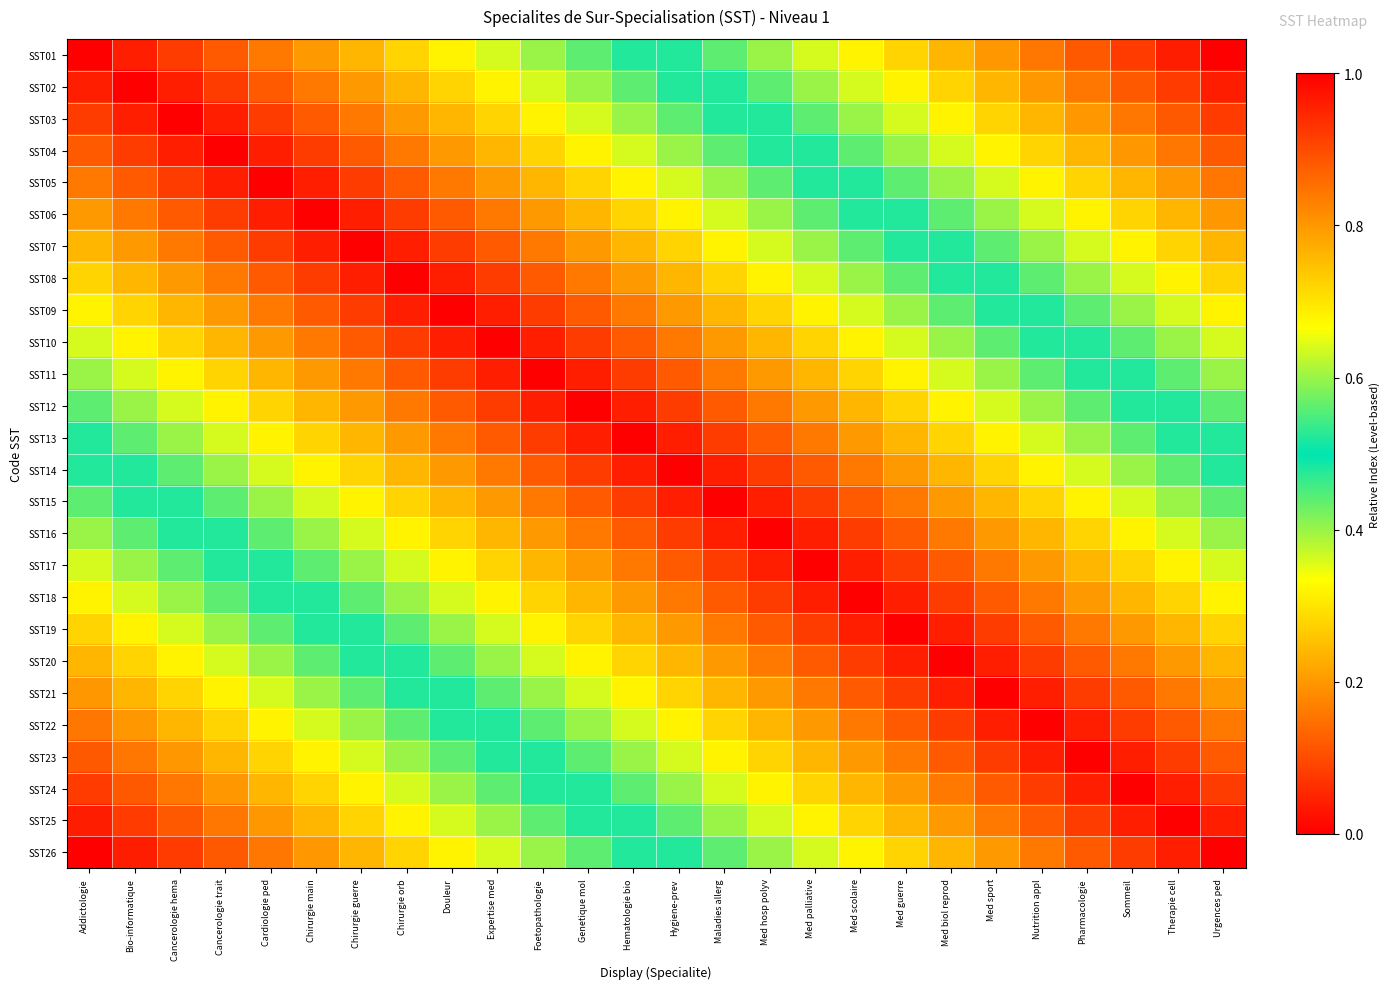

Reading left to right, what are all the values shown in this chart?

SST01: Addictologie=0.0	Bio-informatique=0.0	Cancerologie hema=0.1	Cancerologie trait=0.1	Cardiologie ped=0.2	Chirurgie main=0.2	Chirurgie guerre=0.2	Chirurgie orb=0.3	Douleur=0.3	Expertise med=0.4	Foetopathologie=0.4	Genetique mol=0.4	Hematologie bio=0.5	Hygiene-prev=0.5	Maladies allerg=0.6	Med hosp polyv=0.6	Med palliative=0.6	Med scolaire=0.7	Med guerre=0.7	Med biol reprod=0.8	Med sport=0.8	Nutrition appl=0.8	Pharmacologie=0.9	Sommeil=0.9	Therapie cell=1.0	Urgences ped=1.0
SST02: Addictologie=0.0	Bio-informatique=0.0	Cancerologie hema=0.0	Cancerologie trait=0.1	Cardiologie ped=0.1	Chirurgie main=0.2	Chirurgie guerre=0.2	Chirurgie orb=0.2	Douleur=0.3	Expertise med=0.3	Foetopathologie=0.4	Genetique mol=0.4	Hematologie bio=0.4	Hygiene-prev=0.5	Maladies allerg=0.5	Med hosp polyv=0.6	Med palliative=0.6	Med scolaire=0.6	Med guerre=0.7	Med biol reprod=0.7	Med sport=0.8	Nutrition appl=0.8	Pharmacologie=0.8	Sommeil=0.9	Therapie cell=0.9	Urgences ped=1.0
SST03: Addictologie=0.1	Bio-informatique=0.0	Cancerologie hema=0.0	Cancerologie trait=0.0	Cardiologie ped=0.1	Chirurgie main=0.1	Chirurgie guerre=0.2	Chirurgie orb=0.2	Douleur=0.2	Expertise med=0.3	Foetopathologie=0.3	Genetique mol=0.4	Hematologie bio=0.4	Hygiene-prev=0.4	Maladies allerg=0.5	Med hosp polyv=0.5	Med palliative=0.6	Med scolaire=0.6	Med guerre=0.6	Med biol reprod=0.7	Med sport=0.7	Nutrition appl=0.8	Pharmacologie=0.8	Sommeil=0.8	Therapie cell=0.9	Urgences ped=0.9
SST04: Addictologie=0.1	Bio-informatique=0.1	Cancerologie hema=0.0	Cancerologie trait=0.0	Cardiologie ped=0.0	Chirurgie main=0.1	Chirurgie guerre=0.1	Chirurgie orb=0.2	Douleur=0.2	Expertise med=0.2	Foetopathologie=0.3	Genetique mol=0.3	Hematologie bio=0.4	Hygiene-prev=0.4	Maladies allerg=0.4	Med hosp polyv=0.5	Med palliative=0.5	Med scolaire=0.6	Med guerre=0.6	Med biol reprod=0.6	Med sport=0.7	Nutrition appl=0.7	Pharmacologie=0.8	Sommeil=0.8	Therapie cell=0.8	Urgences ped=0.9
SST05: Addictologie=0.2	Bio-informatique=0.1	Cancerologie hema=0.1	Cancerologie trait=0.0	Cardiologie ped=0.0	Chirurgie main=0.0	Chirurgie guerre=0.1	Chirurgie orb=0.1	Douleur=0.2	Expertise med=0.2	Foetopathologie=0.2	Genetique mol=0.3	Hematologie bio=0.3	Hygiene-prev=0.4	Maladies allerg=0.4	Med hosp polyv=0.4	Med palliative=0.5	Med scolaire=0.5	Med guerre=0.6	Med biol reprod=0.6	Med sport=0.6	Nutrition appl=0.7	Pharmacologie=0.7	Sommeil=0.8	Therapie cell=0.8	Urgences ped=0.8
SST06: Addictologie=0.2	Bio-informatique=0.2	Cancerologie hema=0.1	Cancerologie trait=0.1	Cardiologie ped=0.0	Chirurgie main=0.0	Chirurgie guerre=0.0	Chirurgie orb=0.1	Douleur=0.1	Expertise med=0.2	Foetopathologie=0.2	Genetique mol=0.2	Hematologie bio=0.3	Hygiene-prev=0.3	Maladies allerg=0.4	Med hosp polyv=0.4	Med palliative=0.4	Med scolaire=0.5	Med guerre=0.5	Med biol reprod=0.6	Med sport=0.6	Nutrition appl=0.6	Pharmacologie=0.7	Sommeil=0.7	Therapie cell=0.8	Urgences ped=0.8
SST07: Addictologie=0.2	Bio-informatique=0.2	Cancerologie hema=0.2	Cancerologie trait=0.1	Cardiologie ped=0.1	Chirurgie main=0.0	Chirurgie guerre=0.0	Chirurgie orb=0.0	Douleur=0.1	Expertise med=0.1	Foetopathologie=0.2	Genetique mol=0.2	Hematologie bio=0.2	Hygiene-prev=0.3	Maladies allerg=0.3	Med hosp polyv=0.4	Med palliative=0.4	Med scolaire=0.4	Med guerre=0.5	Med biol reprod=0.5	Med sport=0.6	Nutrition appl=0.6	Pharmacologie=0.6	Sommeil=0.7	Therapie cell=0.7	Urgences ped=0.8
SST08: Addictologie=0.3	Bio-informatique=0.2	Cancerologie hema=0.2	Cancerologie trait=0.2	Cardiologie ped=0.1	Chirurgie main=0.1	Chirurgie guerre=0.0	Chirurgie orb=0.0	Douleur=0.0	Expertise med=0.1	Foetopathologie=0.1	Genetique mol=0.2	Hematologie bio=0.2	Hygiene-prev=0.2	Maladies allerg=0.3	Med hosp polyv=0.3	Med palliative=0.4	Med scolaire=0.4	Med guerre=0.4	Med biol reprod=0.5	Med sport=0.5	Nutrition appl=0.6	Pharmacologie=0.6	Sommeil=0.6	Therapie cell=0.7	Urgences ped=0.7
SST09: Addictologie=0.3	Bio-informatique=0.3	Cancerologie hema=0.2	Cancerologie trait=0.2	Cardiologie ped=0.2	Chirurgie main=0.1	Chirurgie guerre=0.1	Chirurgie orb=0.0	Douleur=0.0	Expertise med=0.0	Foetopathologie=0.1	Genetique mol=0.1	Hematologie bio=0.2	Hygiene-prev=0.2	Maladies allerg=0.2	Med hosp polyv=0.3	Med palliative=0.3	Med scolaire=0.4	Med guerre=0.4	Med biol reprod=0.4	Med sport=0.5	Nutrition appl=0.5	Pharmacologie=0.6	Sommeil=0.6	Therapie cell=0.6	Urgences ped=0.7
SST10: Addictologie=0.4	Bio-informatique=0.3	Cancerologie hema=0.3	Cancerologie trait=0.2	Cardiologie ped=0.2	Chirurgie main=0.2	Chirurgie guerre=0.1	Chirurgie orb=0.1	Douleur=0.0	Expertise med=0.0	Foetopathologie=0.0	Genetique mol=0.1	Hematologie bio=0.1	Hygiene-prev=0.2	Maladies allerg=0.2	Med hosp polyv=0.2	Med palliative=0.3	Med scolaire=0.3	Med guerre=0.4	Med biol reprod=0.4	Med sport=0.4	Nutrition appl=0.5	Pharmacologie=0.5	Sommeil=0.6	Therapie cell=0.6	Urgences ped=0.6
SST11: Addictologie=0.4	Bio-informatique=0.4	Cancerologie hema=0.3	Cancerologie trait=0.3	Cardiologie ped=0.2	Chirurgie main=0.2	Chirurgie guerre=0.2	Chirurgie orb=0.1	Douleur=0.1	Expertise med=0.0	Foetopathologie=0.0	Genetique mol=0.0	Hematologie bio=0.1	Hygiene-prev=0.1	Maladies allerg=0.2	Med hosp polyv=0.2	Med palliative=0.2	Med scolaire=0.3	Med guerre=0.3	Med biol reprod=0.4	Med sport=0.4	Nutrition appl=0.4	Pharmacologie=0.5	Sommeil=0.5	Therapie cell=0.6	Urgences ped=0.6
SST12: Addictologie=0.4	Bio-informatique=0.4	Cancerologie hema=0.4	Cancerologie trait=0.3	Cardiologie ped=0.3	Chirurgie main=0.2	Chirurgie guerre=0.2	Chirurgie orb=0.2	Douleur=0.1	Expertise med=0.1	Foetopathologie=0.0	Genetique mol=0.0	Hematologie bio=0.0	Hygiene-prev=0.1	Maladies allerg=0.1	Med hosp polyv=0.2	Med palliative=0.2	Med scolaire=0.2	Med guerre=0.3	Med biol reprod=0.3	Med sport=0.4	Nutrition appl=0.4	Pharmacologie=0.4	Sommeil=0.5	Therapie cell=0.5	Urgences ped=0.6
SST13: Addictologie=0.5	Bio-informatique=0.4	Cancerologie hema=0.4	Cancerologie trait=0.4	Cardiologie ped=0.3	Chirurgie main=0.3	Chirurgie guerre=0.2	Chirurgie orb=0.2	Douleur=0.2	Expertise med=0.1	Foetopathologie=0.1	Genetique mol=0.0	Hematologie bio=0.0	Hygiene-prev=0.0	Maladies allerg=0.1	Med hosp polyv=0.1	Med palliative=0.2	Med scolaire=0.2	Med guerre=0.2	Med biol reprod=0.3	Med sport=0.3	Nutrition appl=0.4	Pharmacologie=0.4	Sommeil=0.4	Therapie cell=0.5	Urgences ped=0.5
SST14: Addictologie=0.5	Bio-informatique=0.5	Cancerologie hema=0.4	Cancerologie trait=0.4	Cardiologie ped=0.4	Chirurgie main=0.3	Chirurgie guerre=0.3	Chirurgie orb=0.2	Douleur=0.2	Expertise med=0.2	Foetopathologie=0.1	Genetique mol=0.1	Hematologie bio=0.0	Hygiene-prev=0.0	Maladies allerg=0.0	Med hosp polyv=0.1	Med palliative=0.1	Med scolaire=0.2	Med guerre=0.2	Med biol reprod=0.2	Med sport=0.3	Nutrition appl=0.3	Pharmacologie=0.4	Sommeil=0.4	Therapie cell=0.4	Urgences ped=0.5
SST15: Addictologie=0.6	Bio-informatique=0.5	Cancerologie hema=0.5	Cancerologie trait=0.4	Cardiologie ped=0.4	Chirurgie main=0.4	Chirurgie guerre=0.3	Chirurgie orb=0.3	Douleur=0.2	Expertise med=0.2	Foetopathologie=0.2	Genetique mol=0.1	Hematologie bio=0.1	Hygiene-prev=0.0	Maladies allerg=0.0	Med hosp polyv=0.0	Med palliative=0.1	Med scolaire=0.1	Med guerre=0.2	Med biol reprod=0.2	Med sport=0.2	Nutrition appl=0.3	Pharmacologie=0.3	Sommeil=0.4	Therapie cell=0.4	Urgences ped=0.4
SST16: Addictologie=0.6	Bio-informatique=0.6	Cancerologie hema=0.5	Cancerologie trait=0.5	Cardiologie ped=0.4	Chirurgie main=0.4	Chirurgie guerre=0.4	Chirurgie orb=0.3	Douleur=0.3	Expertise med=0.2	Foetopathologie=0.2	Genetique mol=0.2	Hematologie bio=0.1	Hygiene-prev=0.1	Maladies allerg=0.0	Med hosp polyv=0.0	Med palliative=0.0	Med scolaire=0.1	Med guerre=0.1	Med biol reprod=0.2	Med sport=0.2	Nutrition appl=0.2	Pharmacologie=0.3	Sommeil=0.3	Therapie cell=0.4	Urgences ped=0.4
SST17: Addictologie=0.6	Bio-informatique=0.6	Cancerologie hema=0.6	Cancerologie trait=0.5	Cardiologie ped=0.5	Chirurgie main=0.4	Chirurgie guerre=0.4	Chirurgie orb=0.4	Douleur=0.3	Expertise med=0.3	Foetopathologie=0.2	Genetique mol=0.2	Hematologie bio=0.2	Hygiene-prev=0.1	Maladies allerg=0.1	Med hosp polyv=0.0	Med palliative=0.0	Med scolaire=0.0	Med guerre=0.1	Med biol reprod=0.1	Med sport=0.2	Nutrition appl=0.2	Pharmacologie=0.2	Sommeil=0.3	Therapie cell=0.3	Urgences ped=0.4
SST18: Addictologie=0.7	Bio-informatique=0.6	Cancerologie hema=0.6	Cancerologie trait=0.6	Cardiologie ped=0.5	Chirurgie main=0.5	Chirurgie guerre=0.4	Chirurgie orb=0.4	Douleur=0.4	Expertise med=0.3	Foetopathologie=0.3	Genetique mol=0.2	Hematologie bio=0.2	Hygiene-prev=0.2	Maladies allerg=0.1	Med hosp polyv=0.1	Med palliative=0.0	Med scolaire=0.0	Med guerre=0.0	Med biol reprod=0.1	Med sport=0.1	Nutrition appl=0.2	Pharmacologie=0.2	Sommeil=0.2	Therapie cell=0.3	Urgences ped=0.3
SST19: Addictologie=0.7	Bio-informatique=0.7	Cancerologie hema=0.6	Cancerologie trait=0.6	Cardiologie ped=0.6	Chirurgie main=0.5	Chirurgie guerre=0.5	Chirurgie orb=0.4	Douleur=0.4	Expertise med=0.4	Foetopathologie=0.3	Genetique mol=0.3	Hematologie bio=0.2	Hygiene-prev=0.2	Maladies allerg=0.2	Med hosp polyv=0.1	Med palliative=0.1	Med scolaire=0.0	Med guerre=0.0	Med biol reprod=0.0	Med sport=0.1	Nutrition appl=0.1	Pharmacologie=0.2	Sommeil=0.2	Therapie cell=0.2	Urgences ped=0.3
SST20: Addictologie=0.8	Bio-informatique=0.7	Cancerologie hema=0.7	Cancerologie trait=0.6	Cardiologie ped=0.6	Chirurgie main=0.6	Chirurgie guerre=0.5	Chirurgie orb=0.5	Douleur=0.4	Expertise med=0.4	Foetopathologie=0.4	Genetique mol=0.3	Hematologie bio=0.3	Hygiene-prev=0.2	Maladies allerg=0.2	Med hosp polyv=0.2	Med palliative=0.1	Med scolaire=0.1	Med guerre=0.0	Med biol reprod=0.0	Med sport=0.0	Nutrition appl=0.1	Pharmacologie=0.1	Sommeil=0.2	Therapie cell=0.2	Urgences ped=0.2
SST21: Addictologie=0.8	Bio-informatique=0.8	Cancerologie hema=0.7	Cancerologie trait=0.7	Cardiologie ped=0.6	Chirurgie main=0.6	Chirurgie guerre=0.6	Chirurgie orb=0.5	Douleur=0.5	Expertise med=0.4	Foetopathologie=0.4	Genetique mol=0.4	Hematologie bio=0.3	Hygiene-prev=0.3	Maladies allerg=0.2	Med hosp polyv=0.2	Med palliative=0.2	Med scolaire=0.1	Med guerre=0.1	Med biol reprod=0.0	Med sport=0.0	Nutrition appl=0.0	Pharmacologie=0.1	Sommeil=0.1	Therapie cell=0.2	Urgences ped=0.2
SST22: Addictologie=0.8	Bio-informatique=0.8	Cancerologie hema=0.8	Cancerologie trait=0.7	Cardiologie ped=0.7	Chirurgie main=0.6	Chirurgie guerre=0.6	Chirurgie orb=0.6	Douleur=0.5	Expertise med=0.5	Foetopathologie=0.4	Genetique mol=0.4	Hematologie bio=0.4	Hygiene-prev=0.3	Maladies allerg=0.3	Med hosp polyv=0.2	Med palliative=0.2	Med scolaire=0.2	Med guerre=0.1	Med biol reprod=0.1	Med sport=0.0	Nutrition appl=0.0	Pharmacologie=0.0	Sommeil=0.1	Therapie cell=0.1	Urgences ped=0.2
SST23: Addictologie=0.9	Bio-informatique=0.8	Cancerologie hema=0.8	Cancerologie trait=0.8	Cardiologie ped=0.7	Chirurgie main=0.7	Chirurgie guerre=0.6	Chirurgie orb=0.6	Douleur=0.6	Expertise med=0.5	Foetopathologie=0.5	Genetique mol=0.4	Hematologie bio=0.4	Hygiene-prev=0.4	Maladies allerg=0.3	Med hosp polyv=0.3	Med palliative=0.2	Med scolaire=0.2	Med guerre=0.2	Med biol reprod=0.1	Med sport=0.1	Nutrition appl=0.0	Pharmacologie=0.0	Sommeil=0.0	Therapie cell=0.1	Urgences ped=0.1
SST24: Addictologie=0.9	Bio-informatique=0.9	Cancerologie hema=0.8	Cancerologie trait=0.8	Cardiologie ped=0.8	Chirurgie main=0.7	Chirurgie guerre=0.7	Chirurgie orb=0.6	Douleur=0.6	Expertise med=0.6	Foetopathologie=0.5	Genetique mol=0.5	Hematologie bio=0.4	Hygiene-prev=0.4	Maladies allerg=0.4	Med hosp polyv=0.3	Med palliative=0.3	Med scolaire=0.2	Med guerre=0.2	Med biol reprod=0.2	Med sport=0.1	Nutrition appl=0.1	Pharmacologie=0.0	Sommeil=0.0	Therapie cell=0.0	Urgences ped=0.1
SST25: Addictologie=1.0	Bio-informatique=0.9	Cancerologie hema=0.9	Cancerologie trait=0.8	Cardiologie ped=0.8	Chirurgie main=0.8	Chirurgie guerre=0.7	Chirurgie orb=0.7	Douleur=0.6	Expertise med=0.6	Foetopathologie=0.6	Genetique mol=0.5	Hematologie bio=0.5	Hygiene-prev=0.4	Maladies allerg=0.4	Med hosp polyv=0.4	Med palliative=0.3	Med scolaire=0.3	Med guerre=0.2	Med biol reprod=0.2	Med sport=0.2	Nutrition appl=0.1	Pharmacologie=0.1	Sommeil=0.0	Therapie cell=0.0	Urgences ped=0.0
SST26: Addictologie=1.0	Bio-informatique=1.0	Cancerologie hema=0.9	Cancerologie trait=0.9	Cardiologie ped=0.8	Chirurgie main=0.8	Chirurgie guerre=0.8	Chirurgie orb=0.7	Douleur=0.7	Expertise med=0.6	Foetopathologie=0.6	Genetique mol=0.6	Hematologie bio=0.5	Hygiene-prev=0.5	Maladies allerg=0.4	Med hosp polyv=0.4	Med palliative=0.4	Med scolaire=0.3	Med guerre=0.3	Med biol reprod=0.2	Med sport=0.2	Nutrition appl=0.2	Pharmacologie=0.1	Sommeil=0.1	Therapie cell=0.0	Urgences ped=0.0